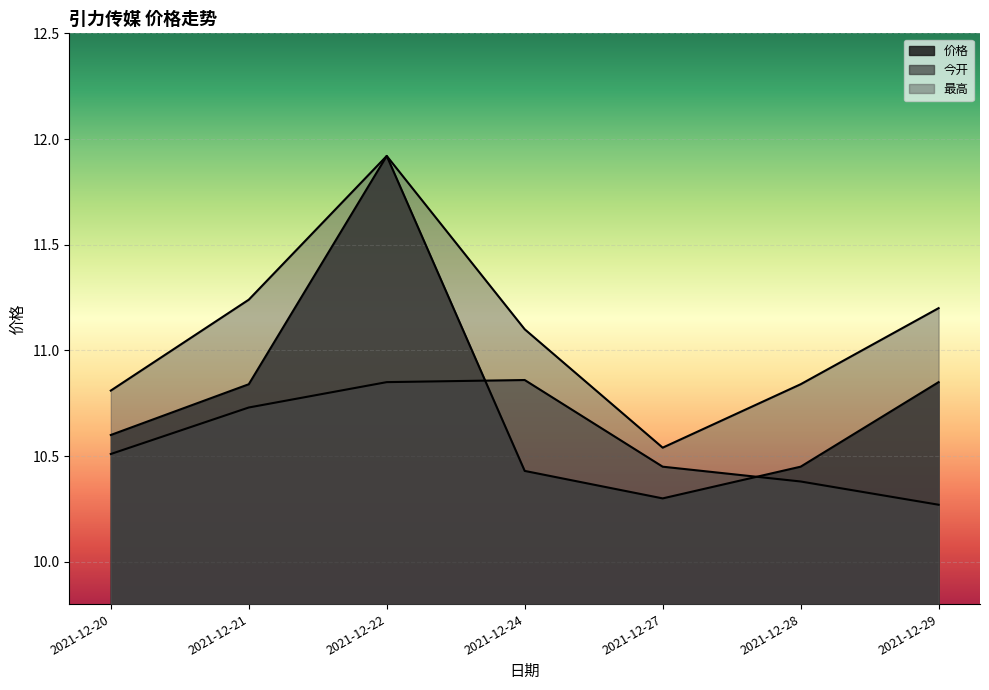

At how many categories does at least one series exceed 10?

7